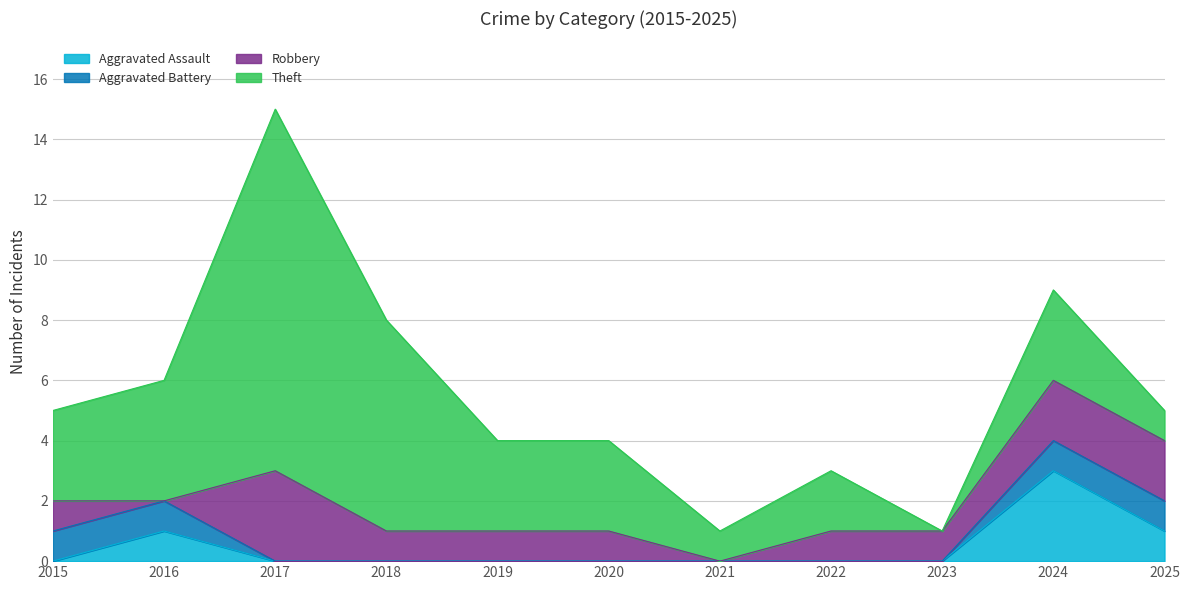

Is the value of Theft at 2015 greater than the value of Robbery at 2022?

Yes